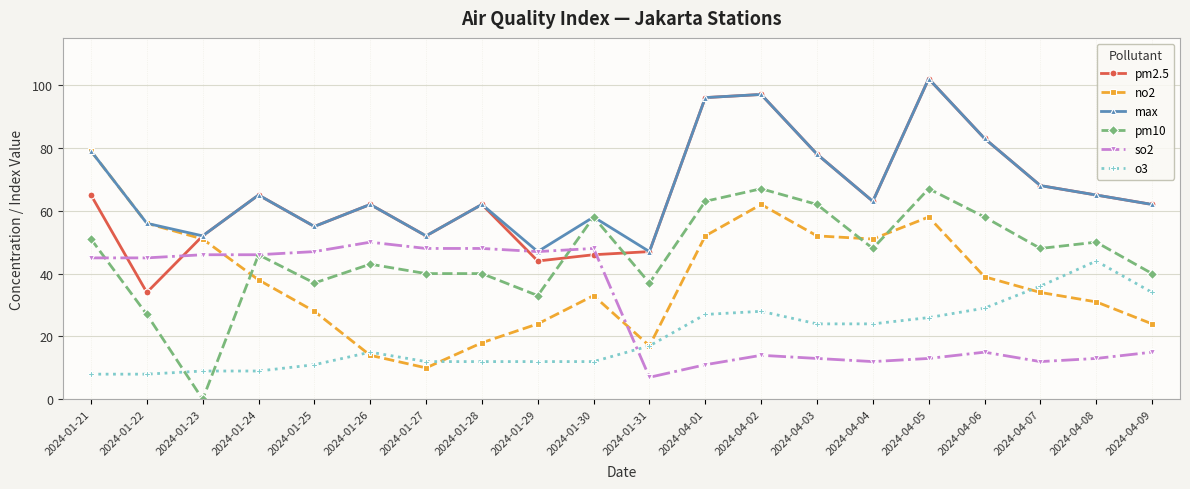

Where is pm10 nearest to the value 33?

2024-01-29